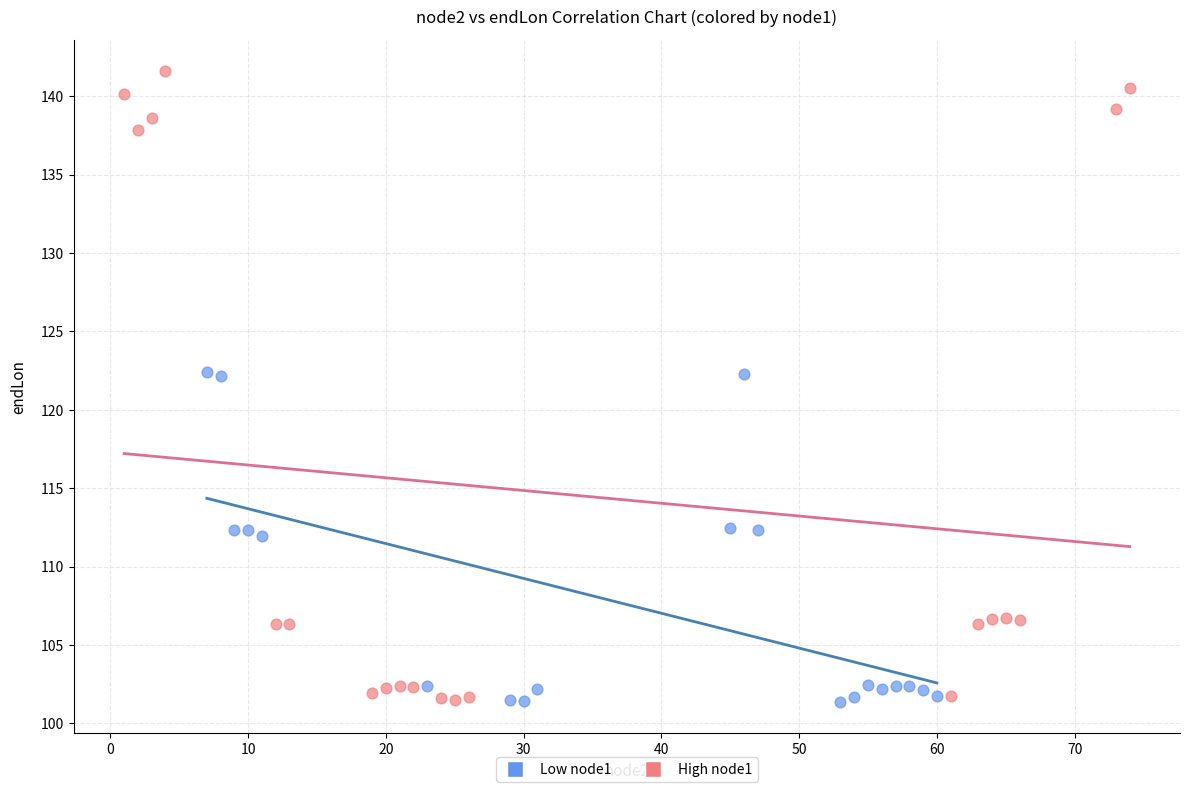

Which series reaches the maximum Y coordinate?

High node1